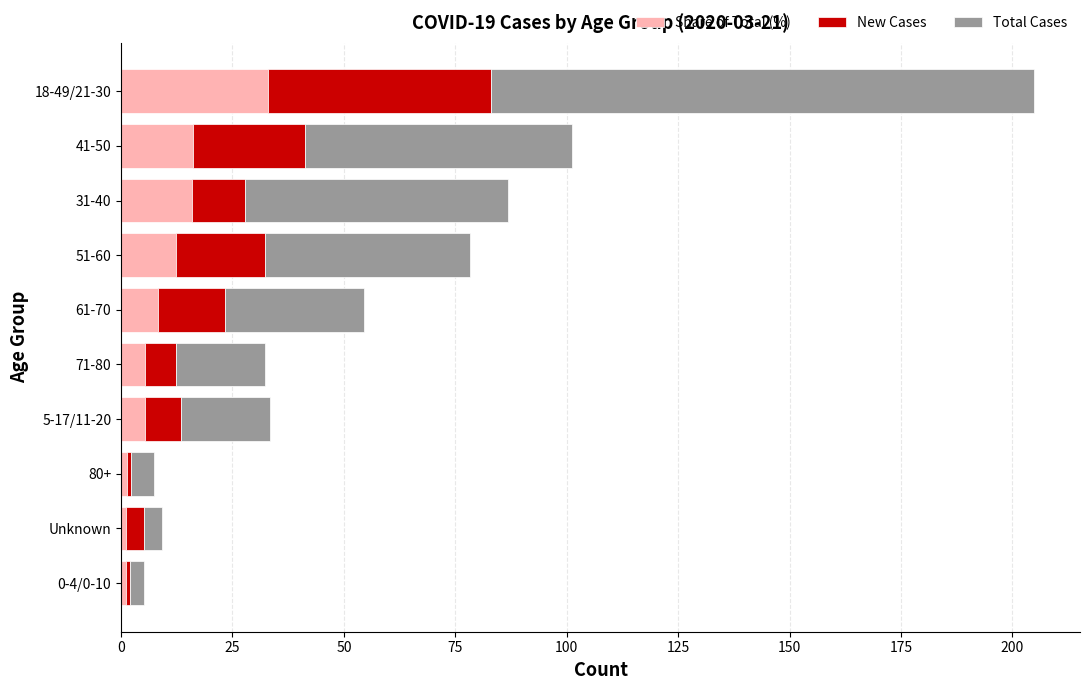

What are all the series names shown in the legend?

Share of Total (%), New Cases, Total Cases